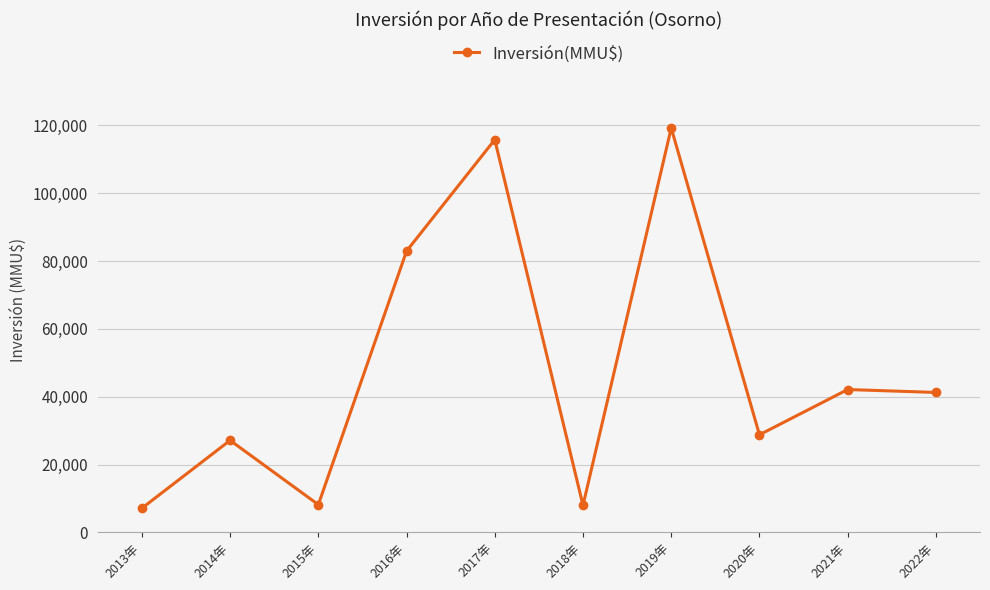

How many lines are shown in the chart?

1